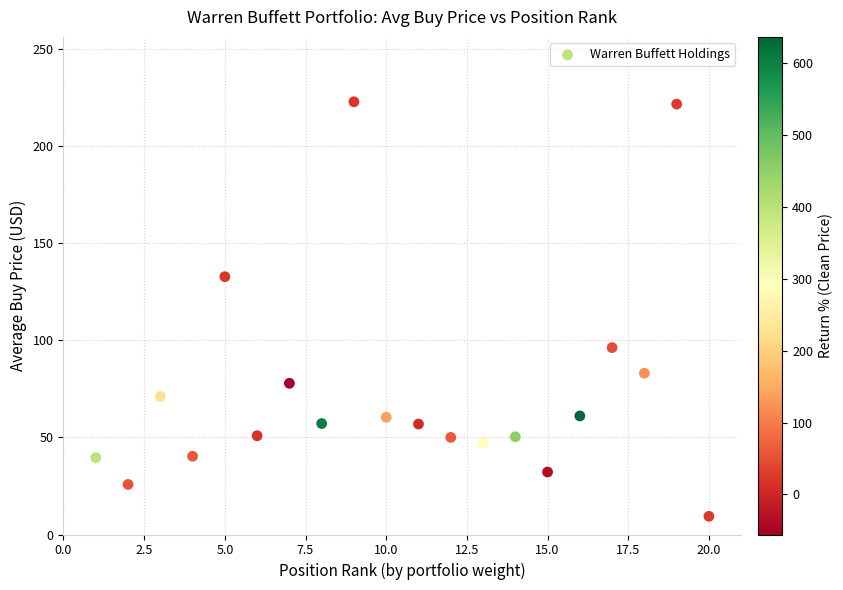

What Y value in the scatter plot is closest to 116?

132.8